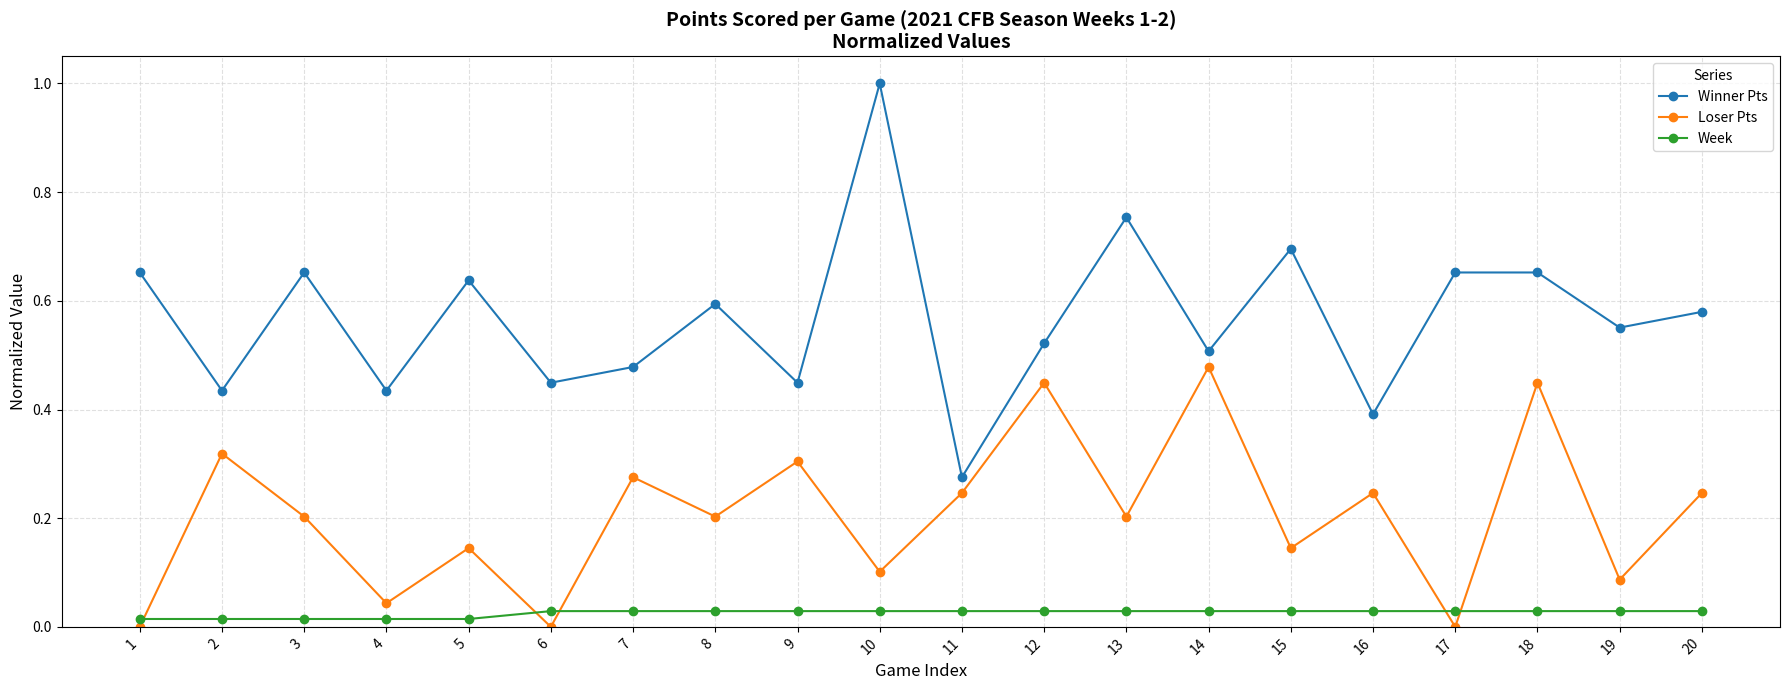

Is it true that Week equals 0.0 at 5?

True